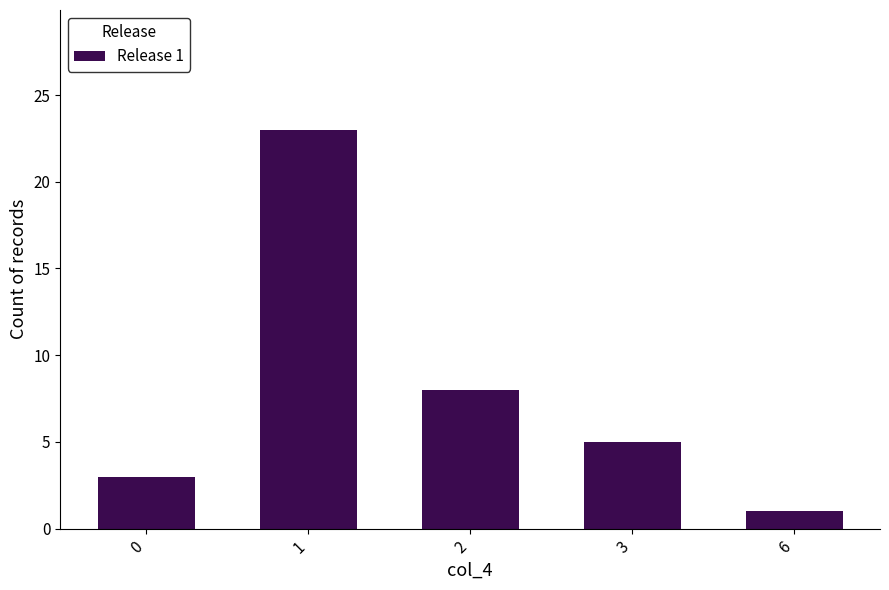

Reading left to right, list all the values displayed in this chart.

0=3	1=23	2=8	3=5	6=1